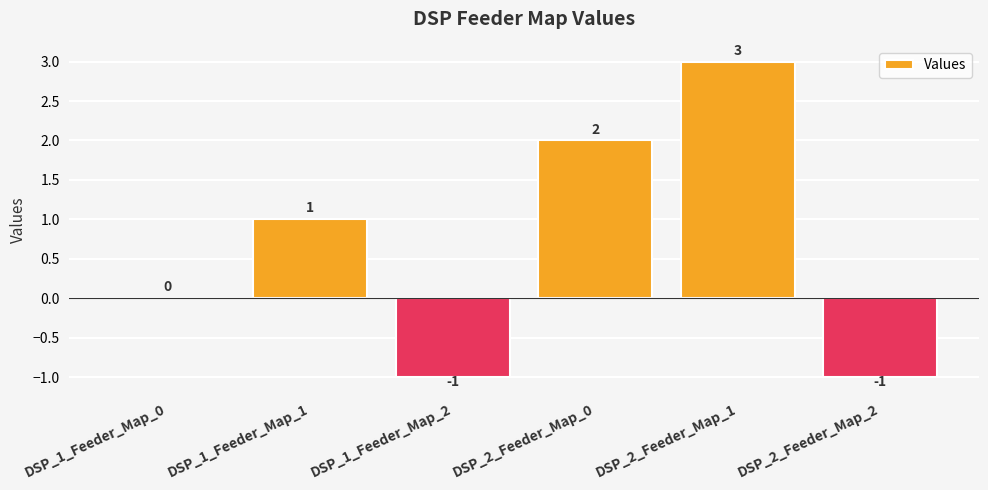

The chart shows a value of 3 at DSP_2_Feeder_Map_1. True or false?

True